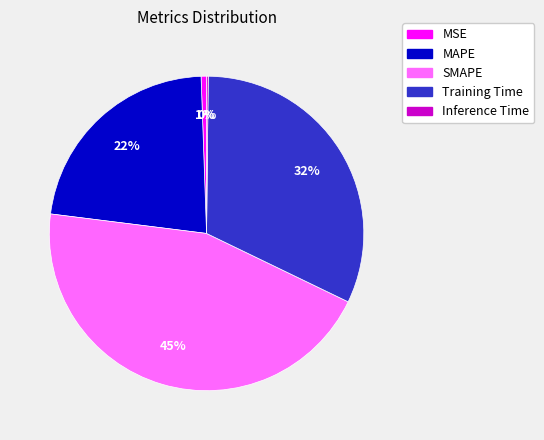

To the nearest percent, what percentage of the pie is MSE?

1%